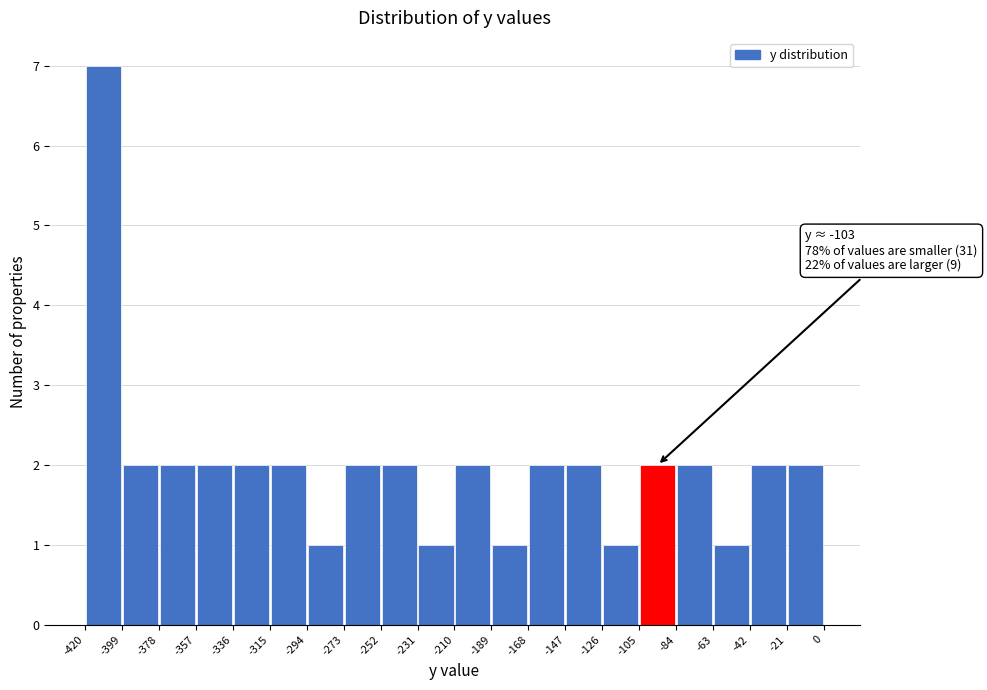

Which range on the x-axis has the tallest bar?

-420 to -399